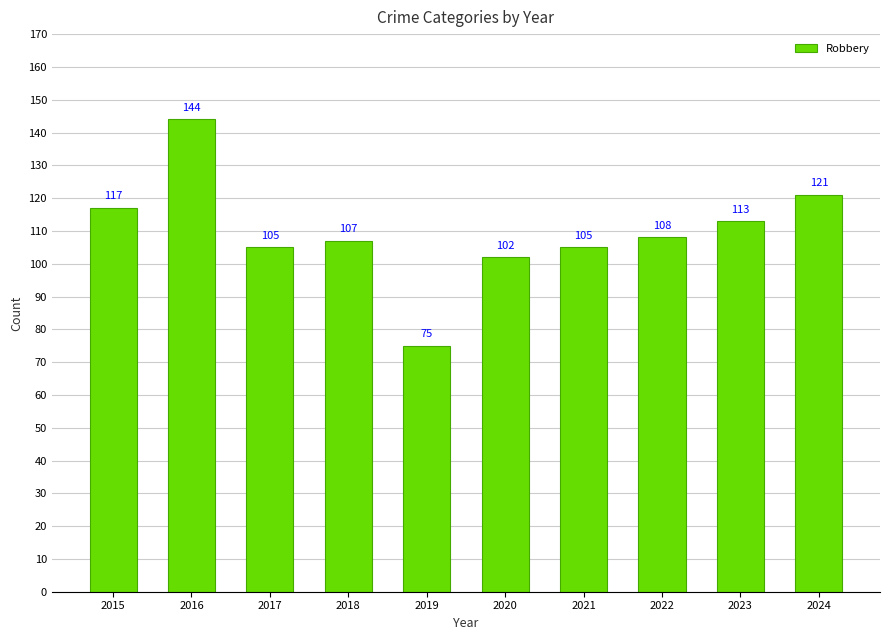

What is the value of the 1st bar from the left?

117